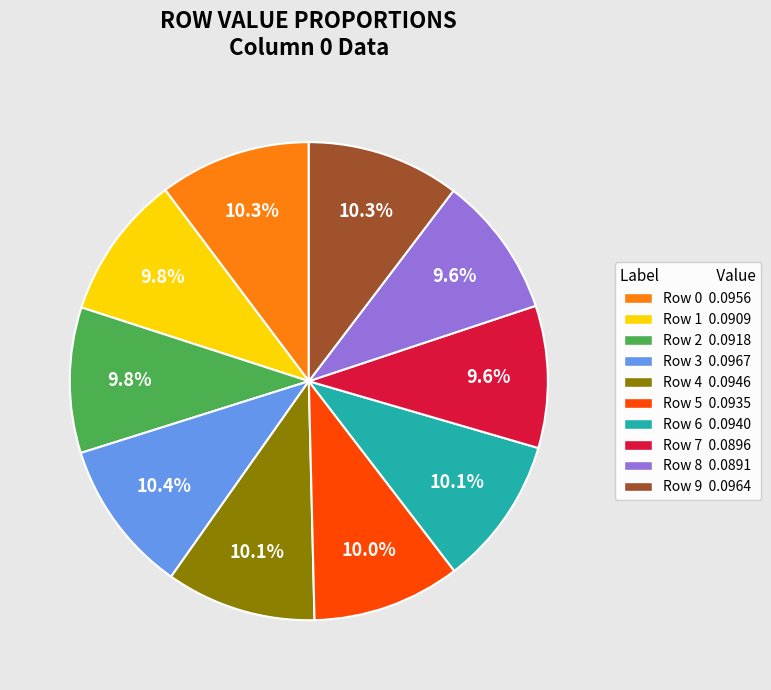

Is the sum of Row 9 and Row 3 greater than half?

No